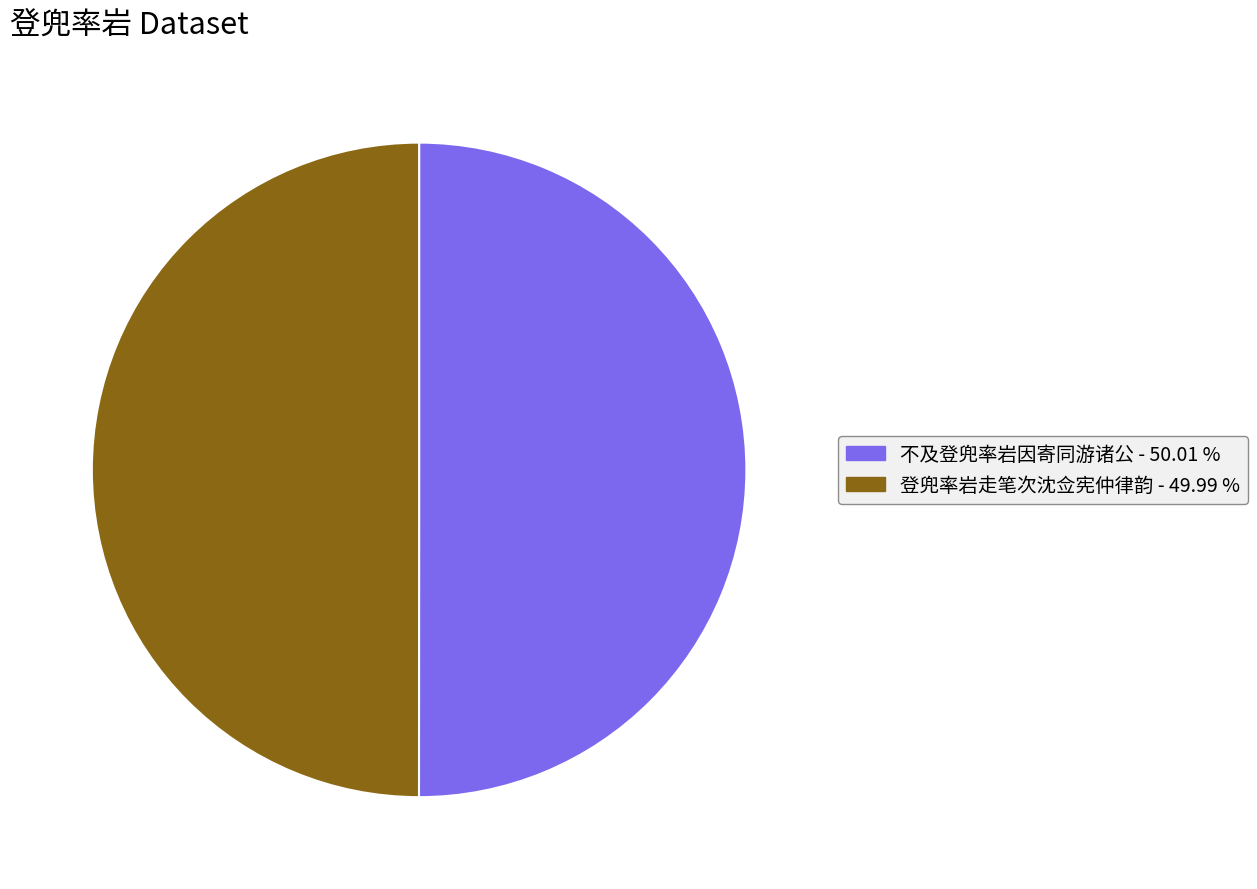

What is the ratio of the value at 登兜率岩走笔次沈佥宪仲律韵 - 49.99 % to the value at 不及登兜率岩因寄同游诸公 - 50.01 %?

1.0